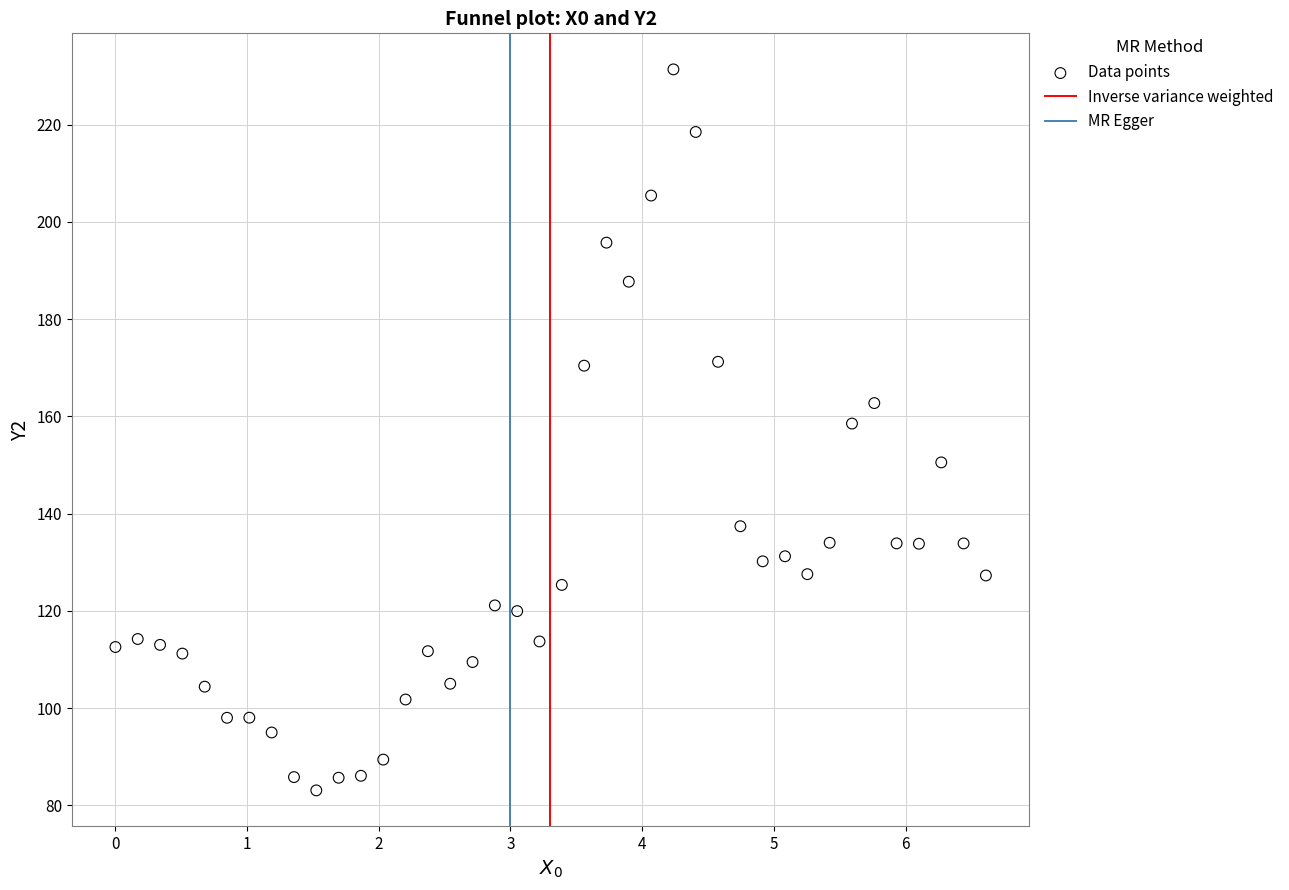

What is the range of Y values (max minus min)?

148.3